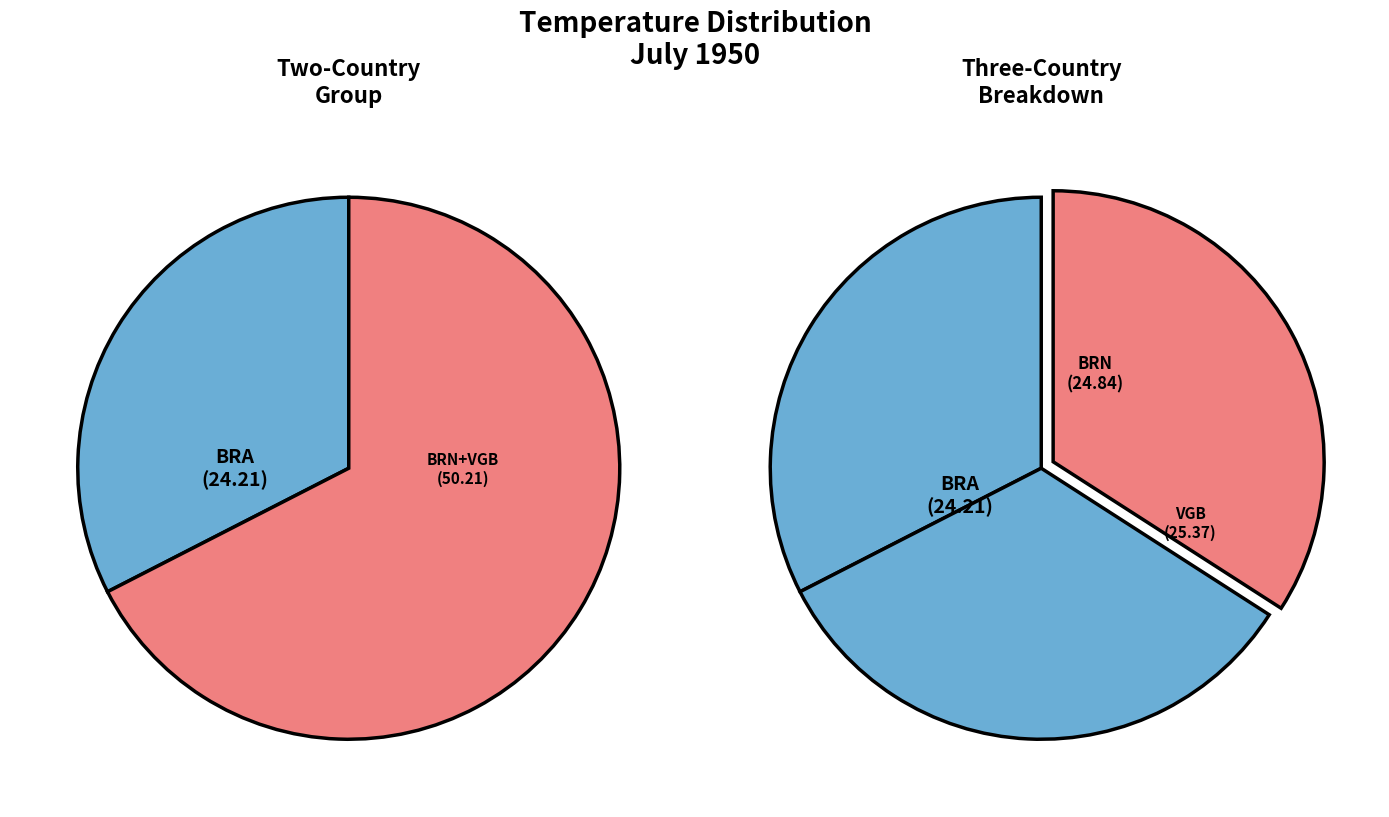

How many slices are in this pie chart?

3